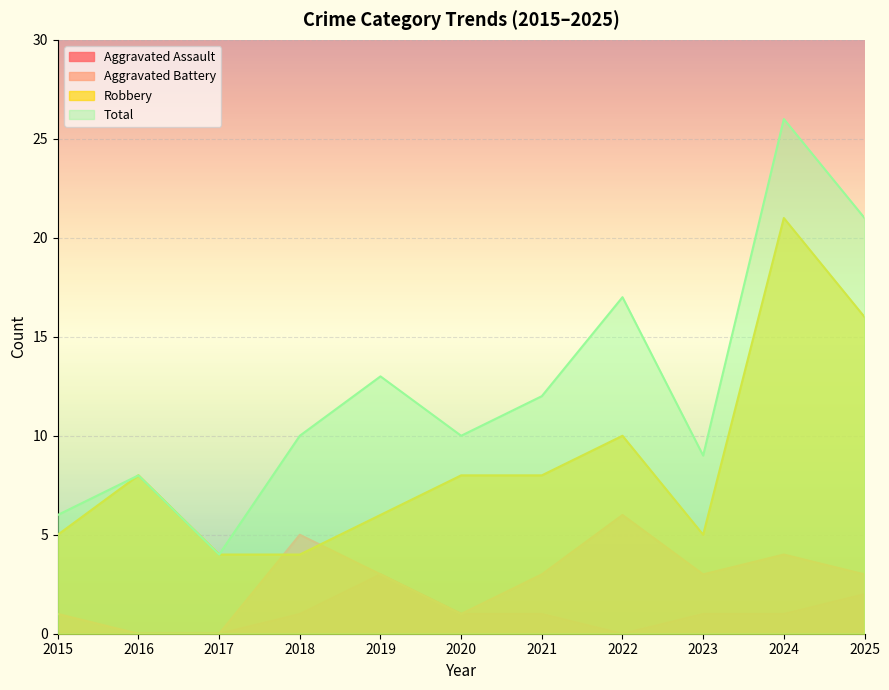

How many data points does each series have?

11